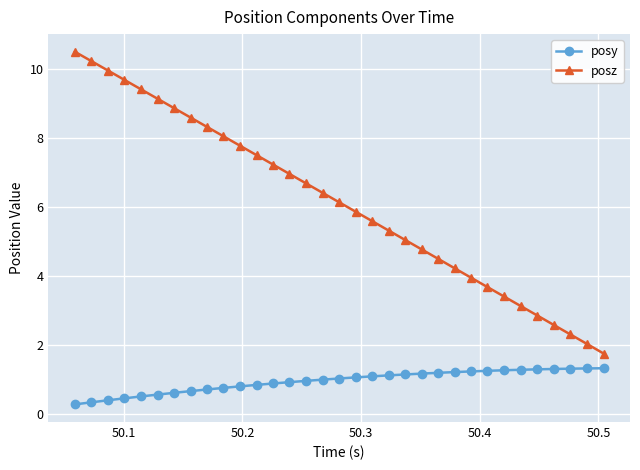

True or false: posy and posz cross at least once.

False